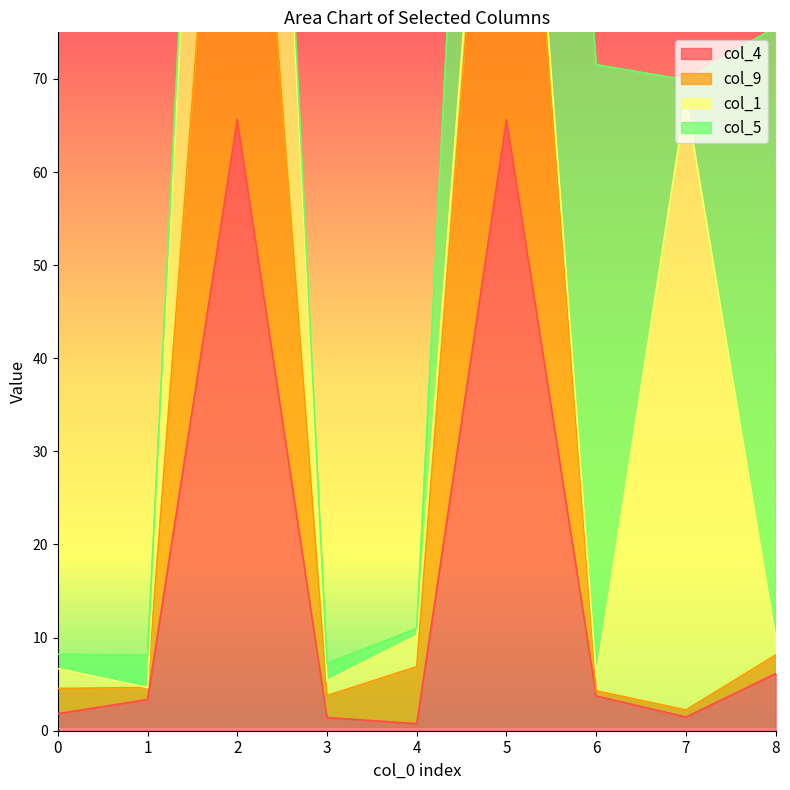

At which category does col_4 reach its first local valley?

4